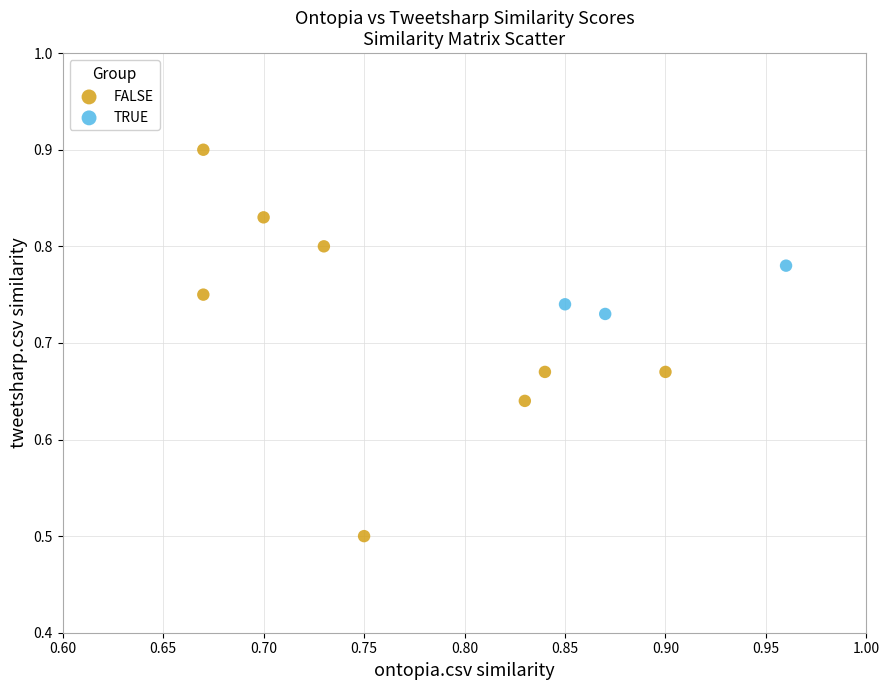

Which series has the largest Y range (max minus min)?

FALSE